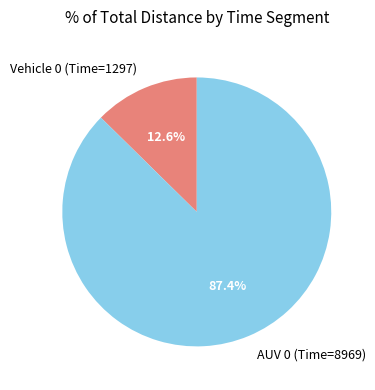

What is the largest slice in the pie chart?

AUV 0 (Time=8969)